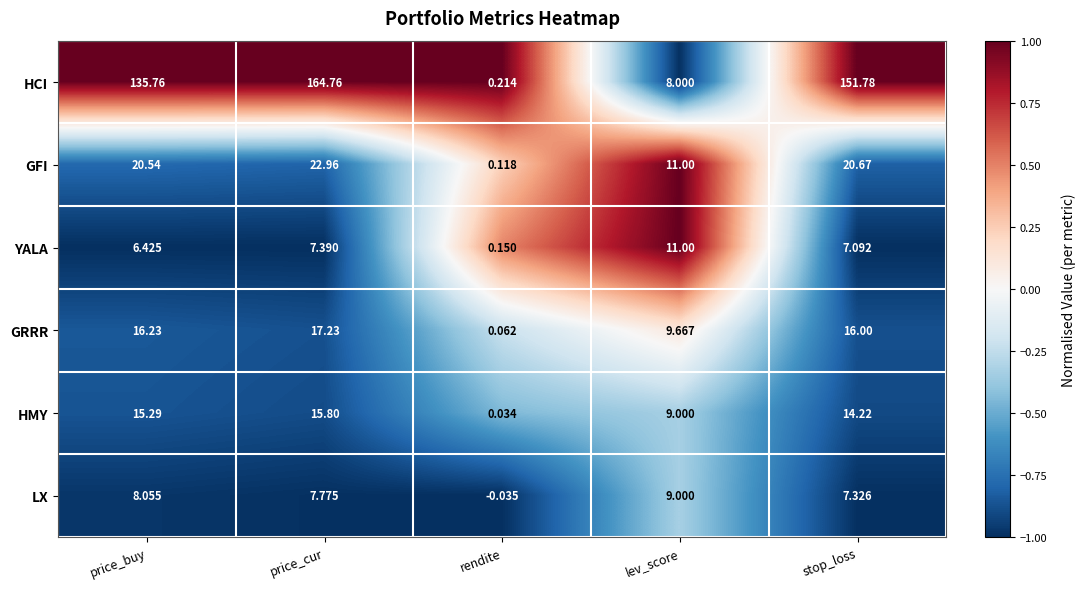

At which category does the chart reach its peak across all series?

price_cur